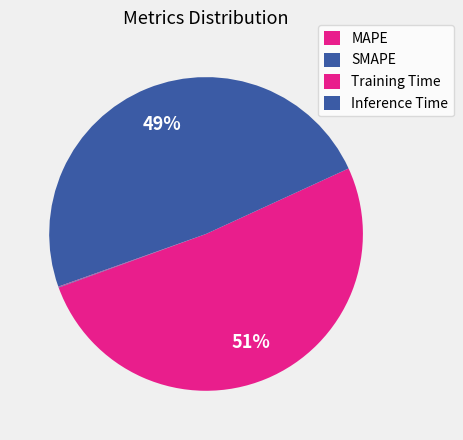

The SMAPE slice represents 54% of the pie. True or false?

False